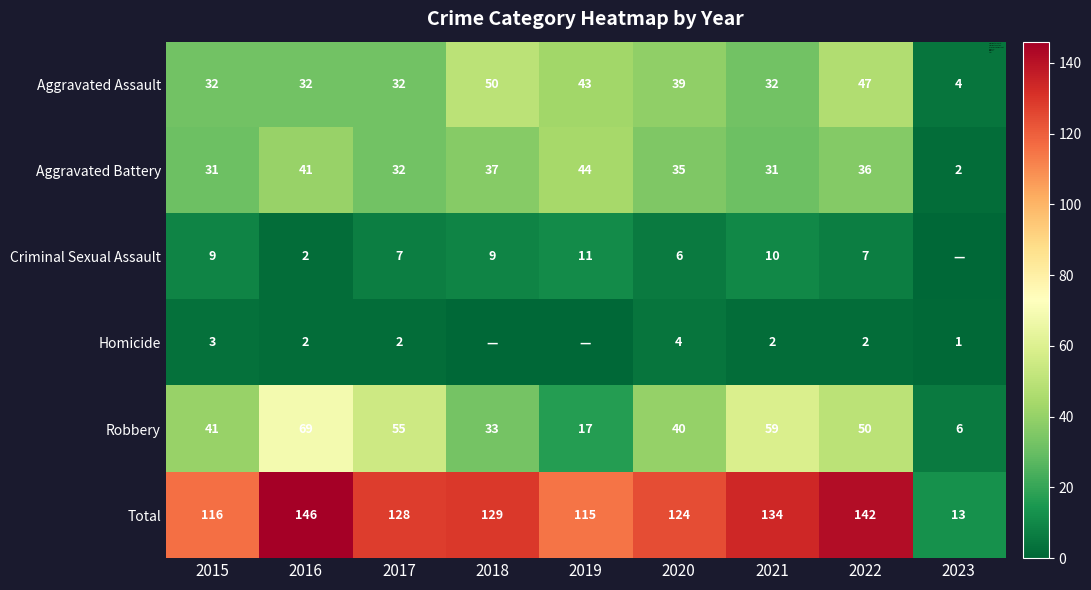

How many categories are shown in the chart?

9